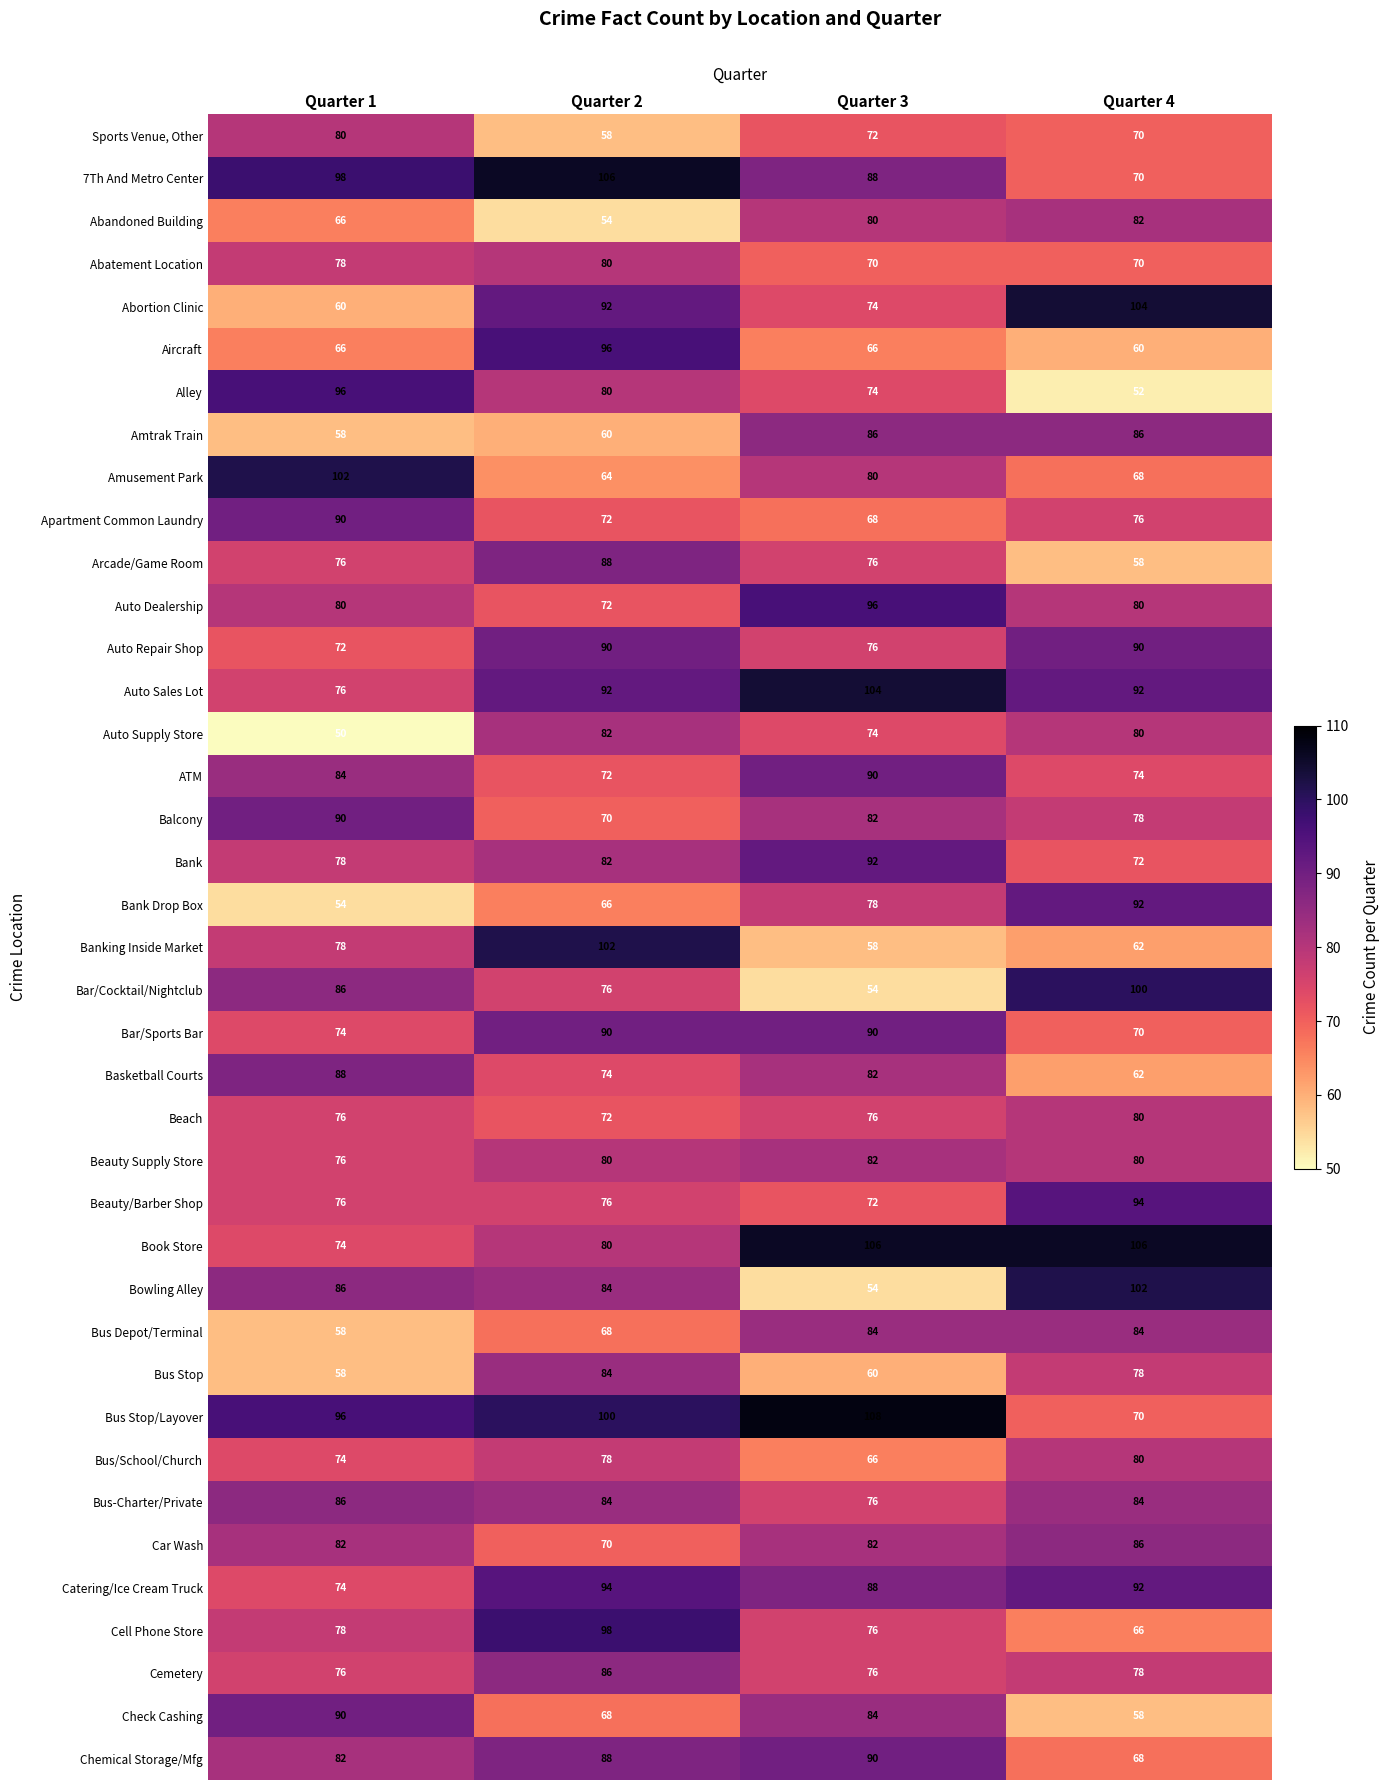

What is the sum of all Arcade/Game Room values?

298